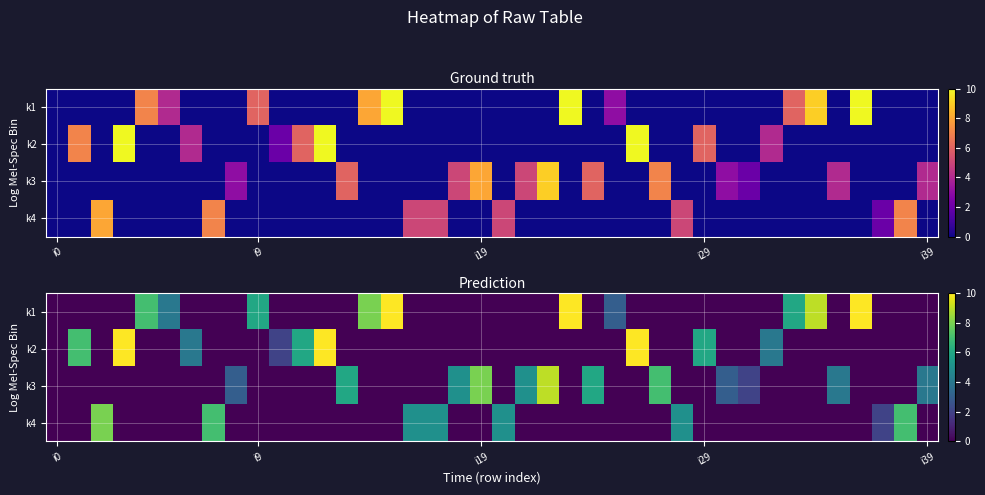

How many values in the k3 series exceed 0?

12